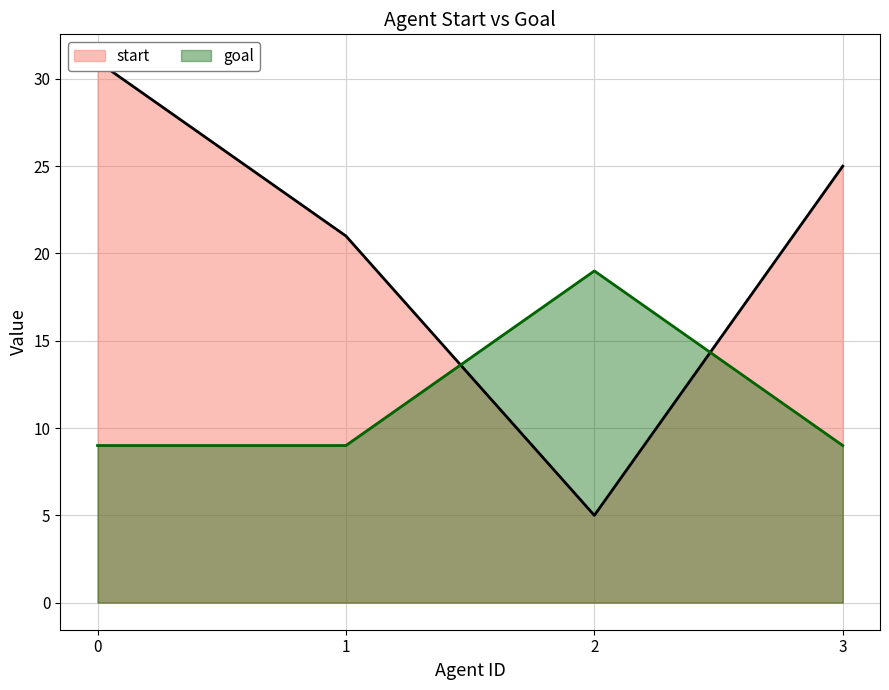

How many categories are shown in the chart?

4